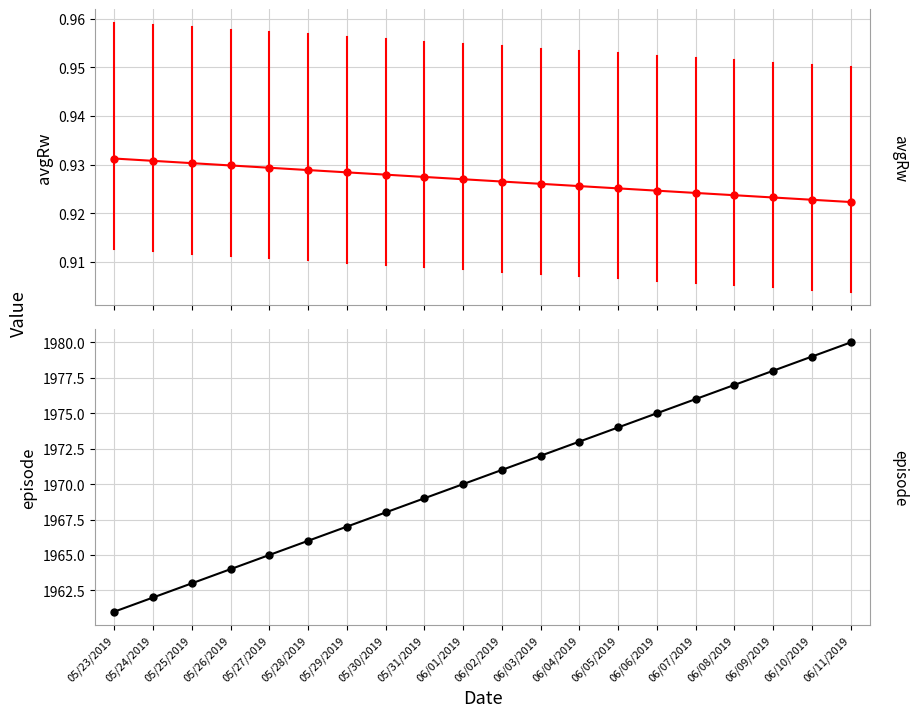

At which label is episode closest to 1970?

06/01/2019